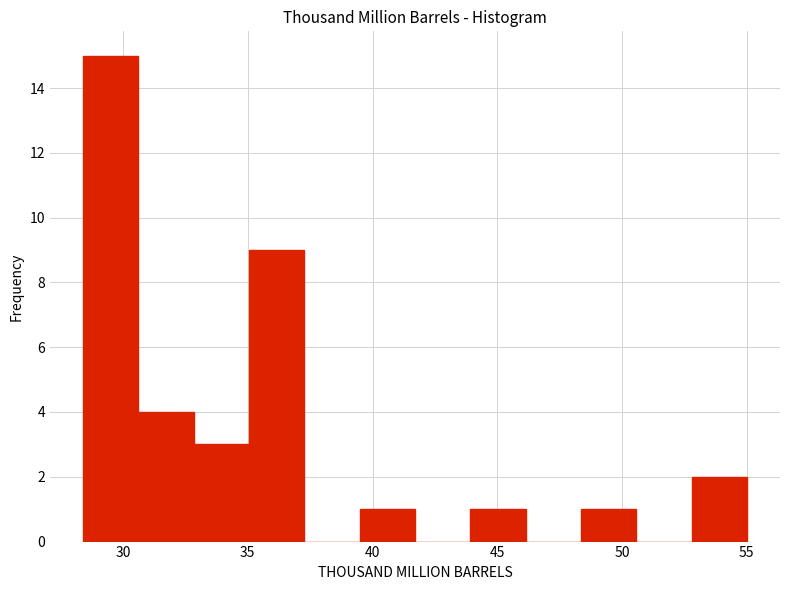

Which range on the x-axis has the tallest bar?

28.5 to 30.5